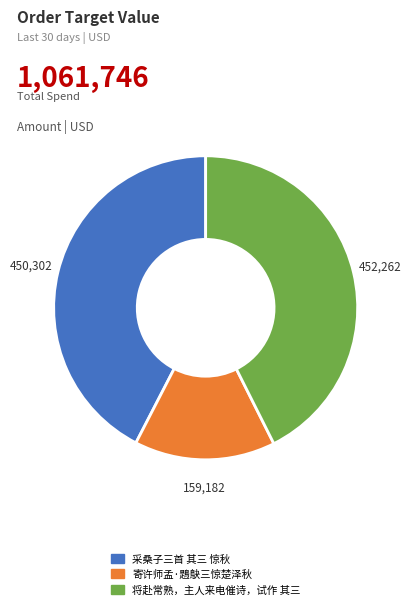

Which has a higher value, 采桑子三首 其三 惊秋 or 寄许师孟·鶗鴃三惊楚泽秋?

采桑子三首 其三 惊秋